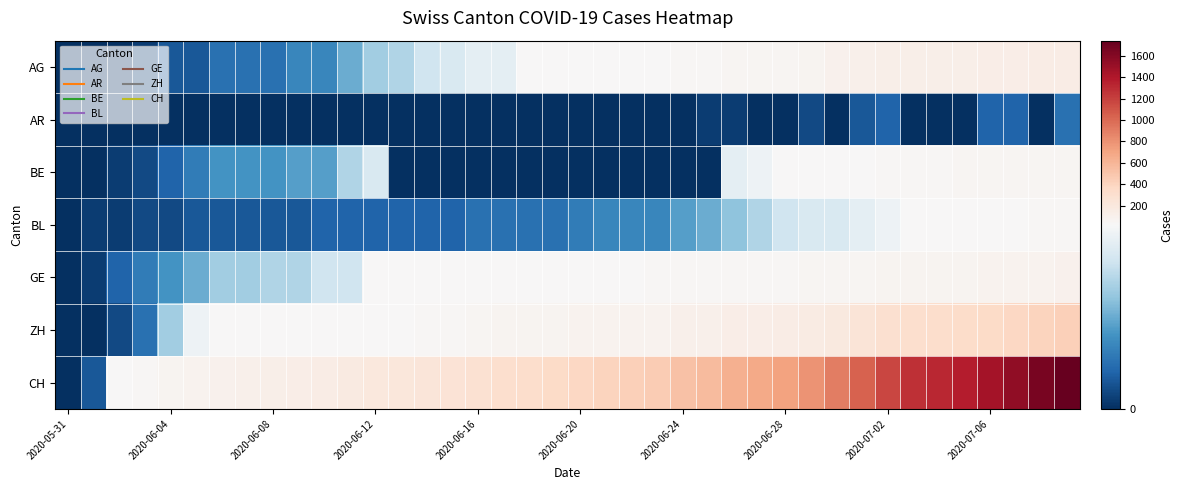

Reading right to left, extract all data points from this chart.

AG: 153	147	140	132	125	123	120	116	103	88	65	59	55	50	40	35	28	28	26	26	23	21	18	18	17	16	14	13	10	7	7	5	5	5	3	3	1	0	0	0
AR: 5	0	4	4	0	0	0	4	3	0	2	0	0	1	1	0	0	0	0	0	0	0	0	0	0	0	0	0	0	0	0	0	0	0	0	0	0	0	0	0
BE: 59	57	53	52	49	43	39	35	29	27	25	21	19	18	0	0	0	0	0	0	0	0	0	0	0	0	0	17	14	9	9	8	8	8	6	4	2	1	0	0
BL: 38	35	32	29	27	27	23	19	18	17	17	16	14	12	10	9	7	7	7	6	5	5	5	5	4	4	4	4	4	4	3	3	3	3	3	2	2	1	1	0
GE: 92	84	80	76	69	67	64	62	57	56	52	44	43	43	40	38	36	32	31	31	27	23	23	22	22	20	20	20	16	16	14	14	13	13	10	8	6	4	1	0
ZH: 424	405	382	356	337	329	316	293	237	189	161	152	141	129	110	103	87	83	80	75	68	67	62	52	45	38	33	30	28	26	23	23	23	23	19	13	5	2	0	0
CH: 1743	1654	1552	1458	1374	1320	1274	1172	1031	899	795	716	676	638	565	526	460	430	397	382	354	325	311	277	249	228	211	200	172	150	133	123	107	99	85	63	39	20	3	0